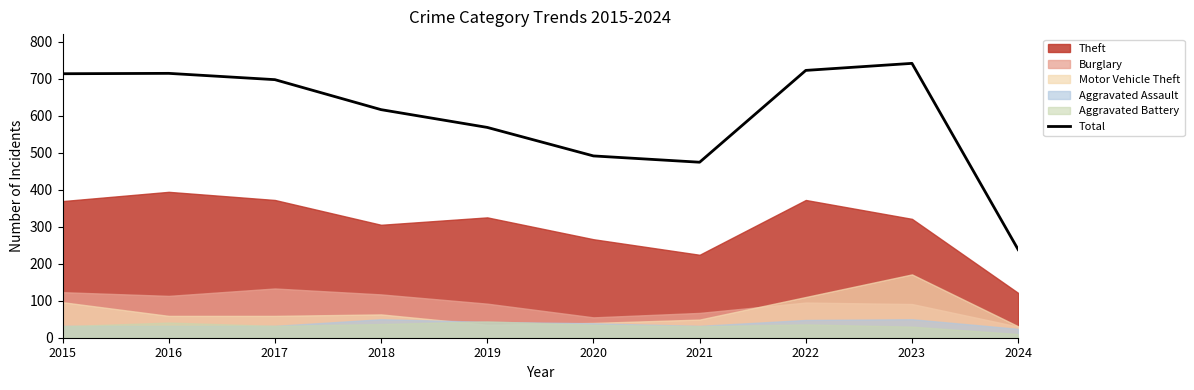

What is the maximum value shown in the chart?

741